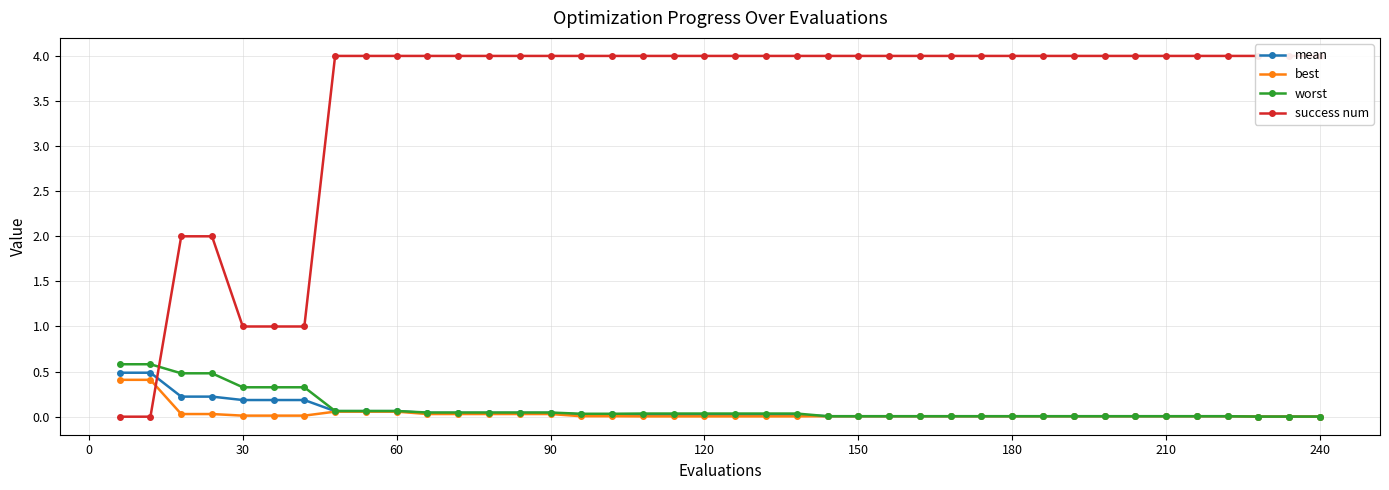

True or false: worst has more than 2 interior local peaks.

False